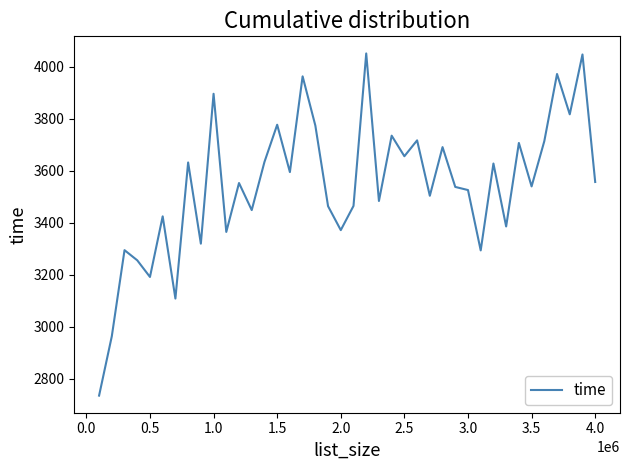

What is the greatest value displayed?

4051